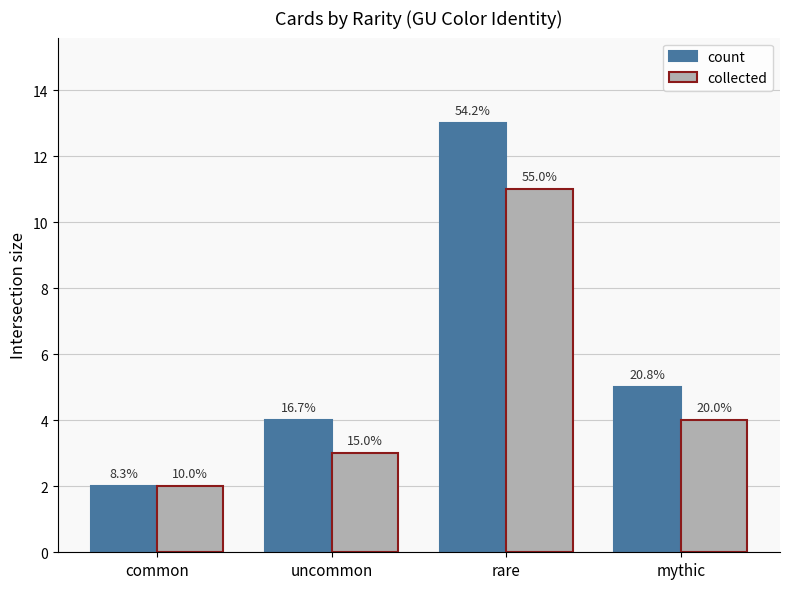

Does the chart contain any negative values?

No